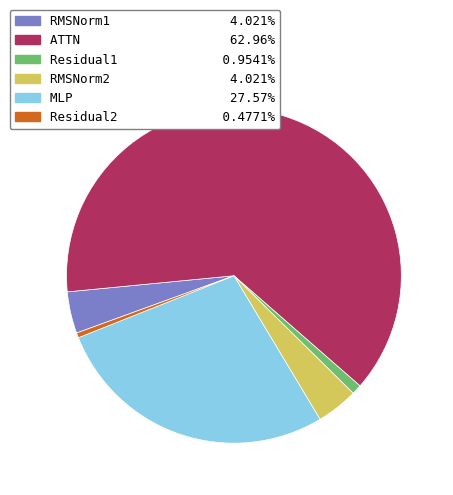

Does any single category account for the majority?

Yes